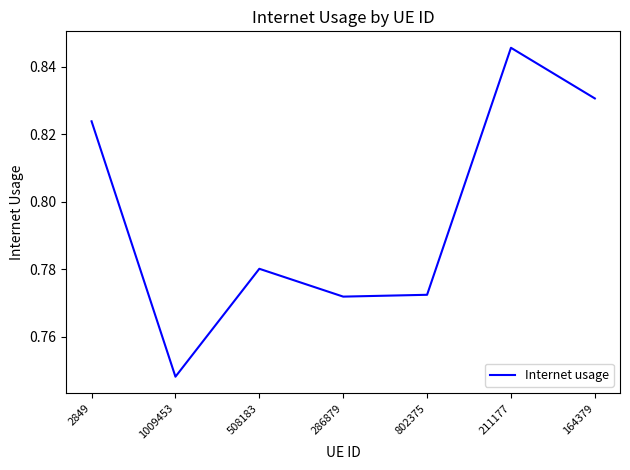

Which label corresponds to the smallest value in the chart?

1009453